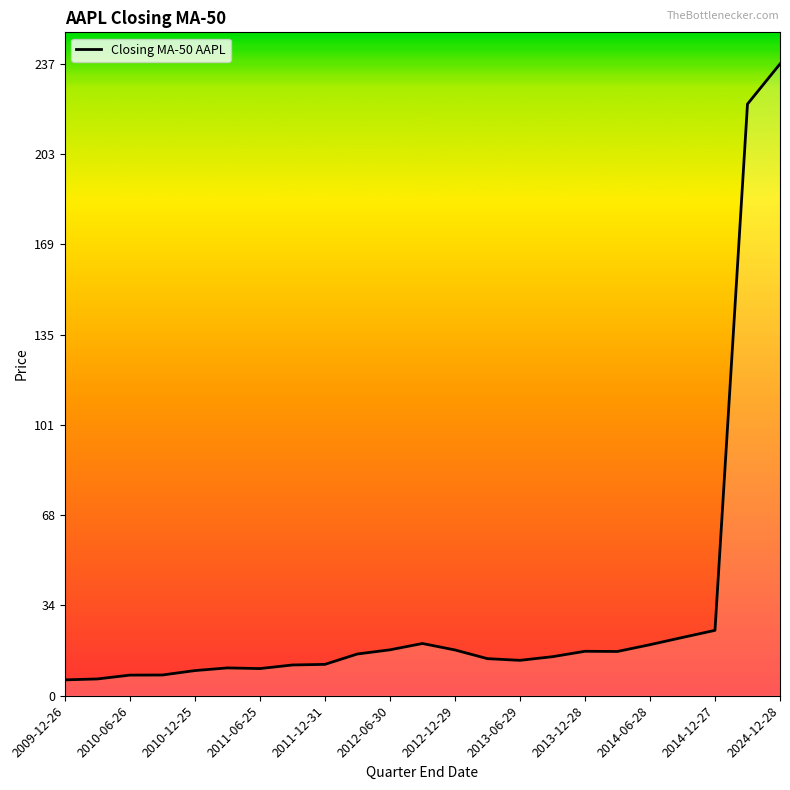

What is the smallest value displayed?

6.0